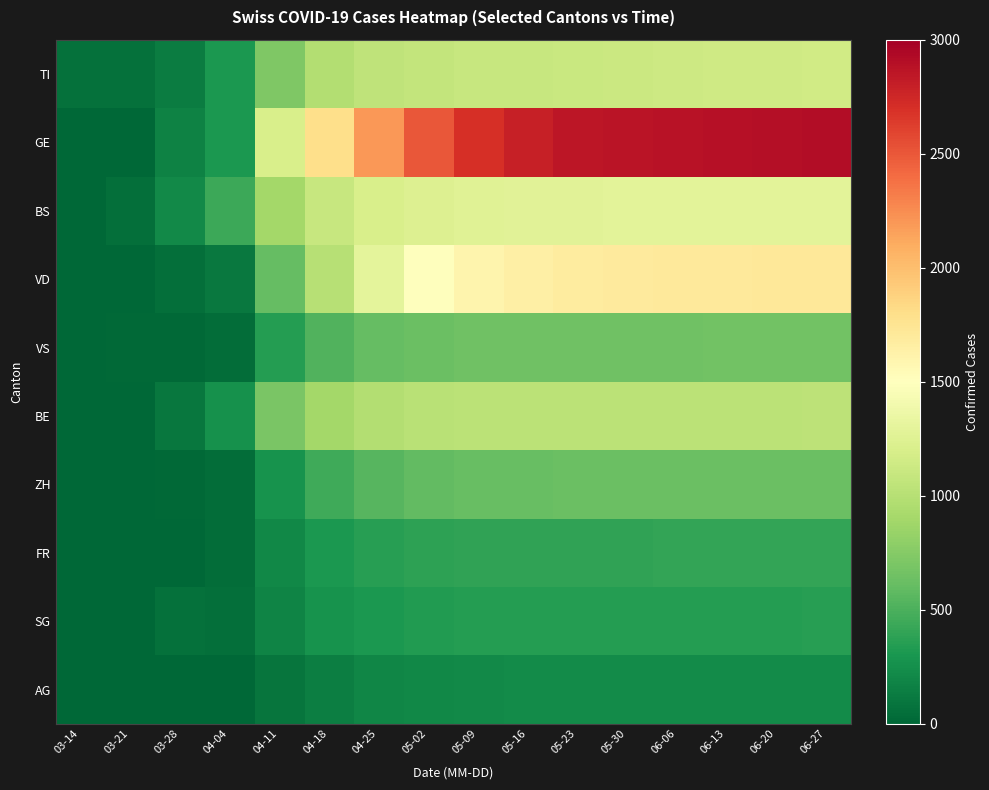

Which series changed the most between 06-13 and 06-27?

GE